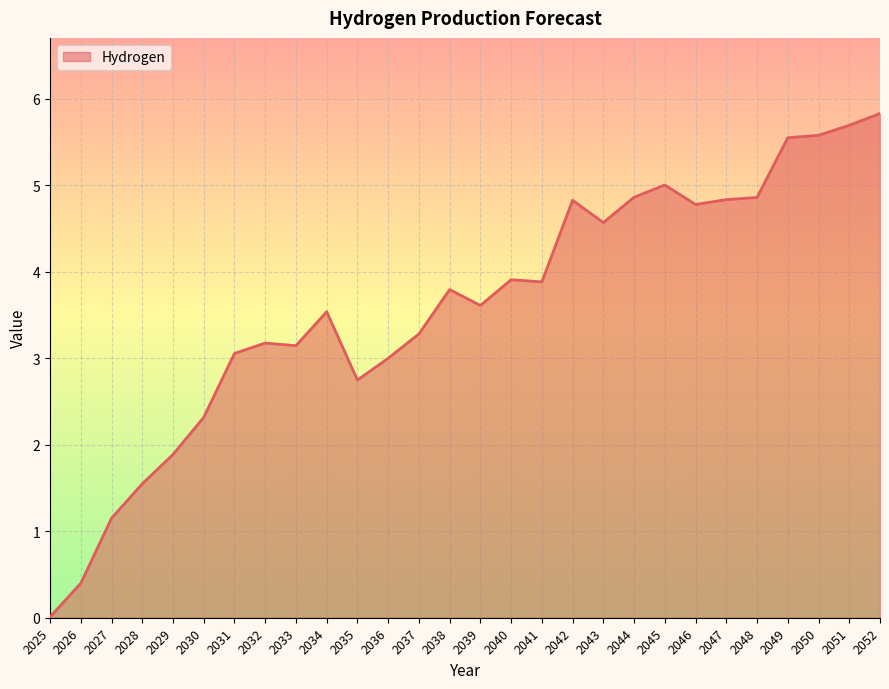

True or false: the data shows 0.5 at 2029.

False